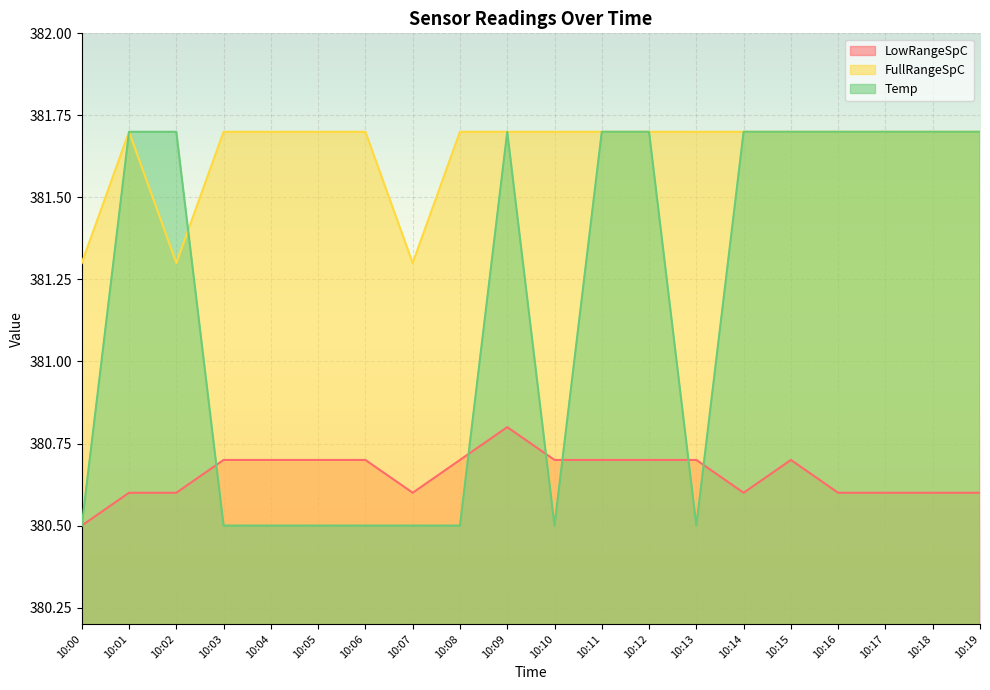

Rank the series by their maximum value, from lowest to highest.

LowRangeSpC, Temp, FullRangeSpC